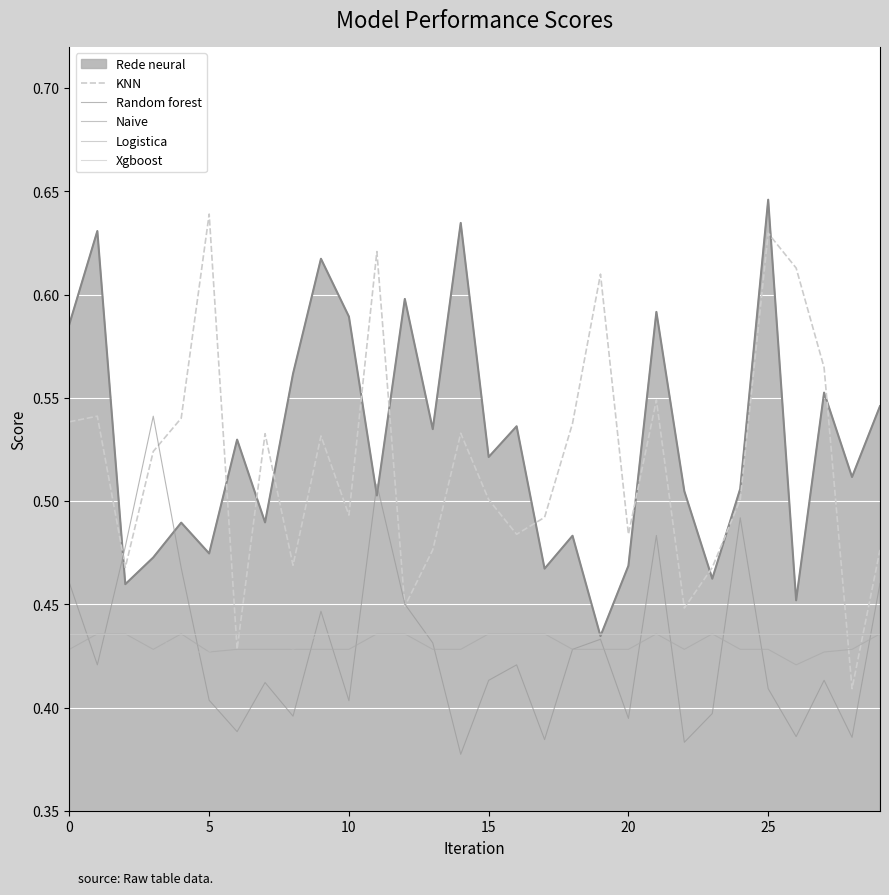

True or false: Logistica and Xgboost intersect in this chart.

False